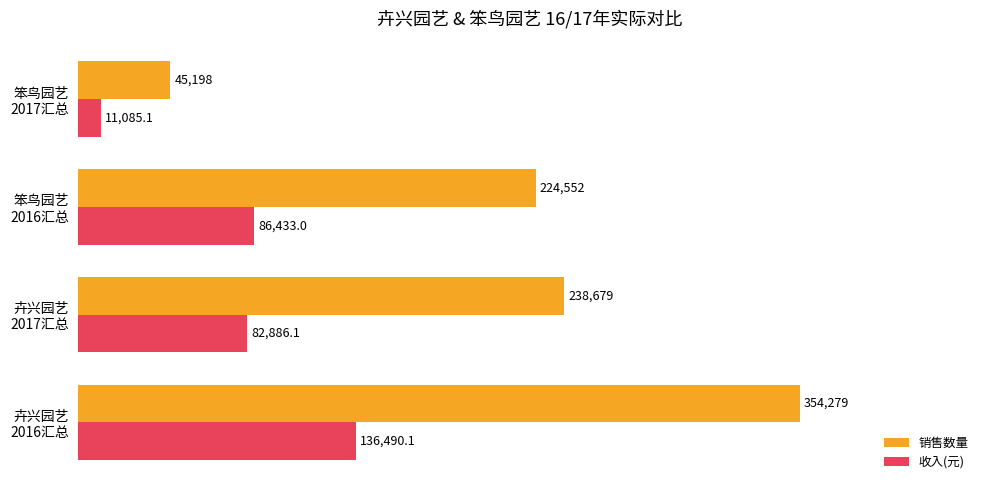

Which series has the largest total across all categories?

销售数量